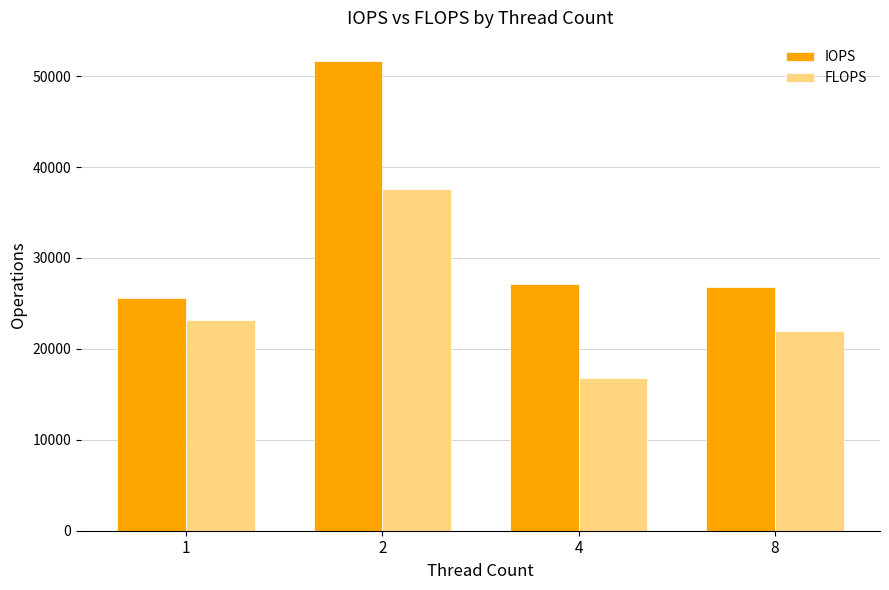

How many data points does each series have?

4